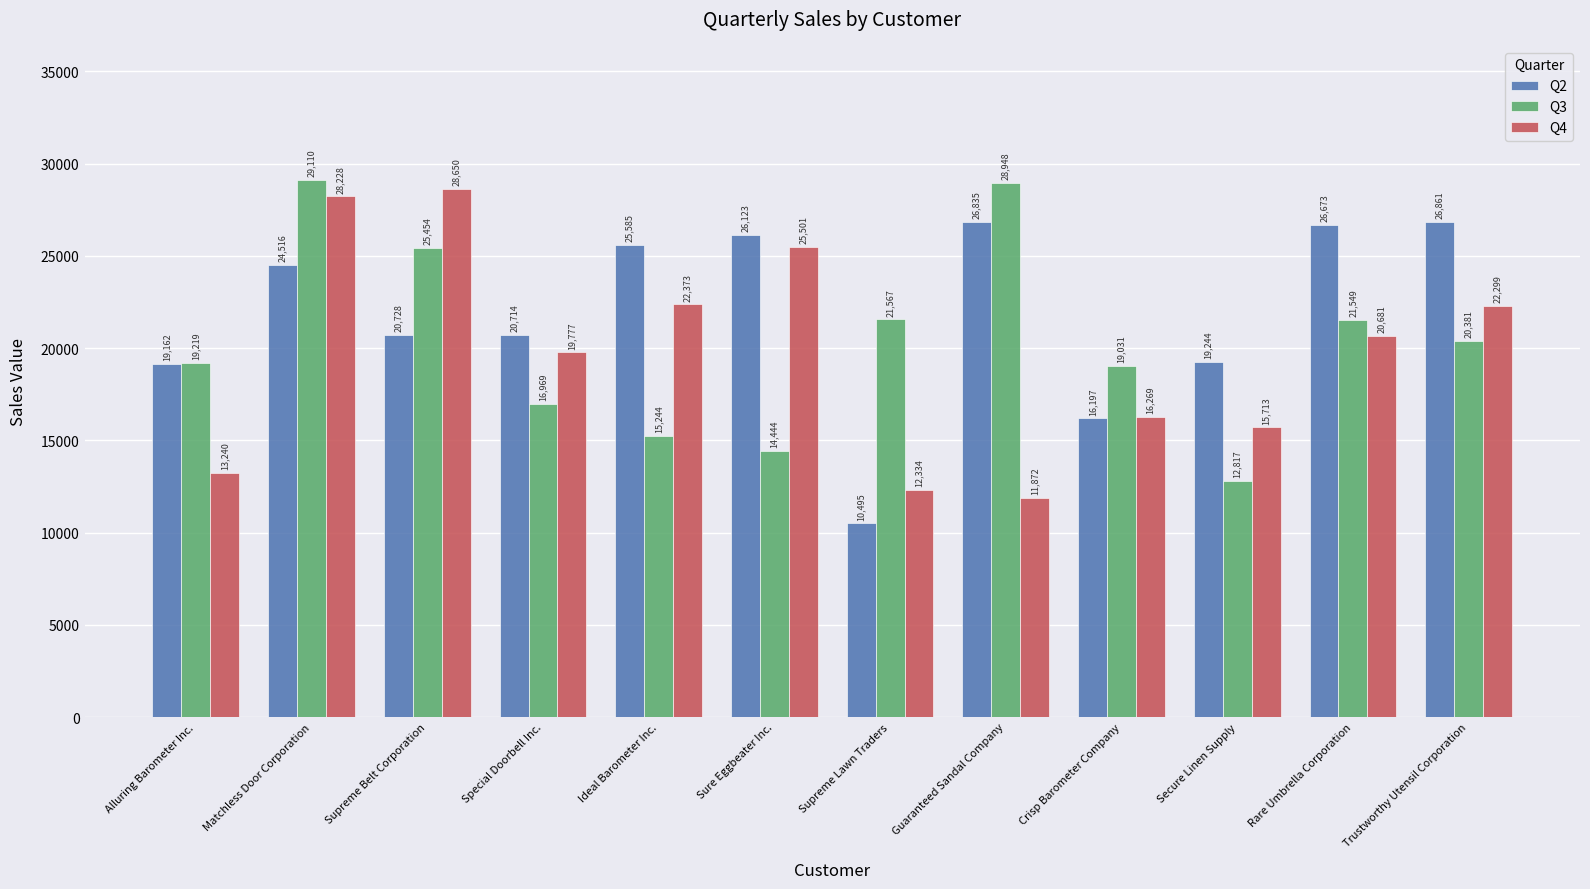

Count the number of categories in the chart.

12